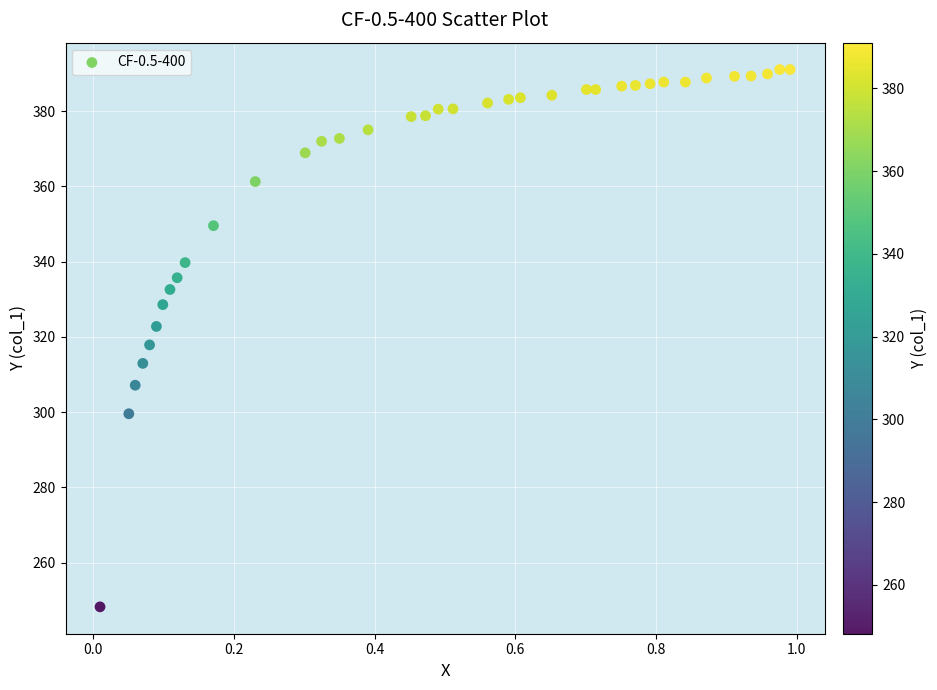

What is the range of X values (max minus min)?

1.0